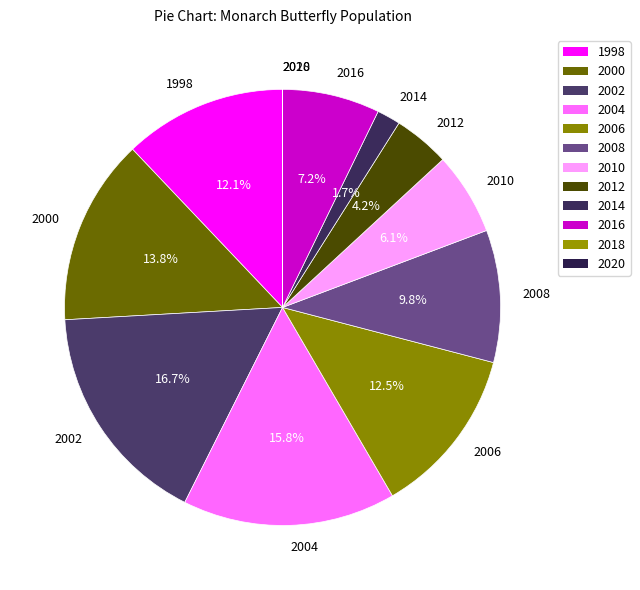

What percentage is the 1998 slice, to the nearest percent?

12%